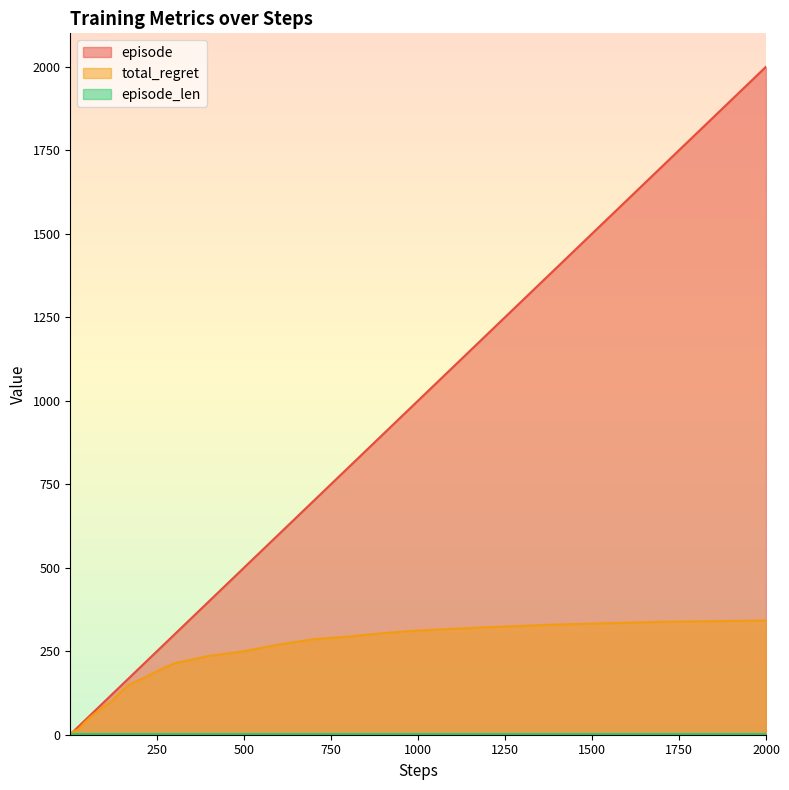

How many series are shown in this chart?

3